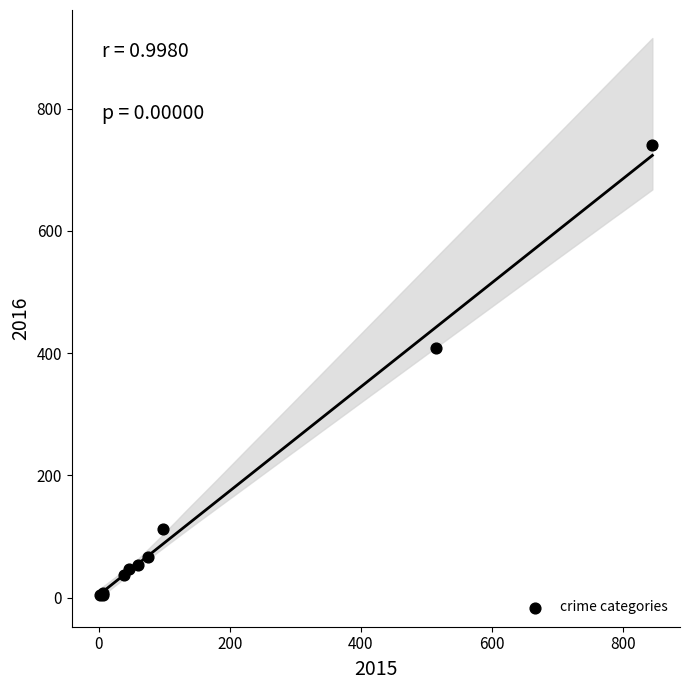

What Y value in the scatter plot is closest to 372?

409